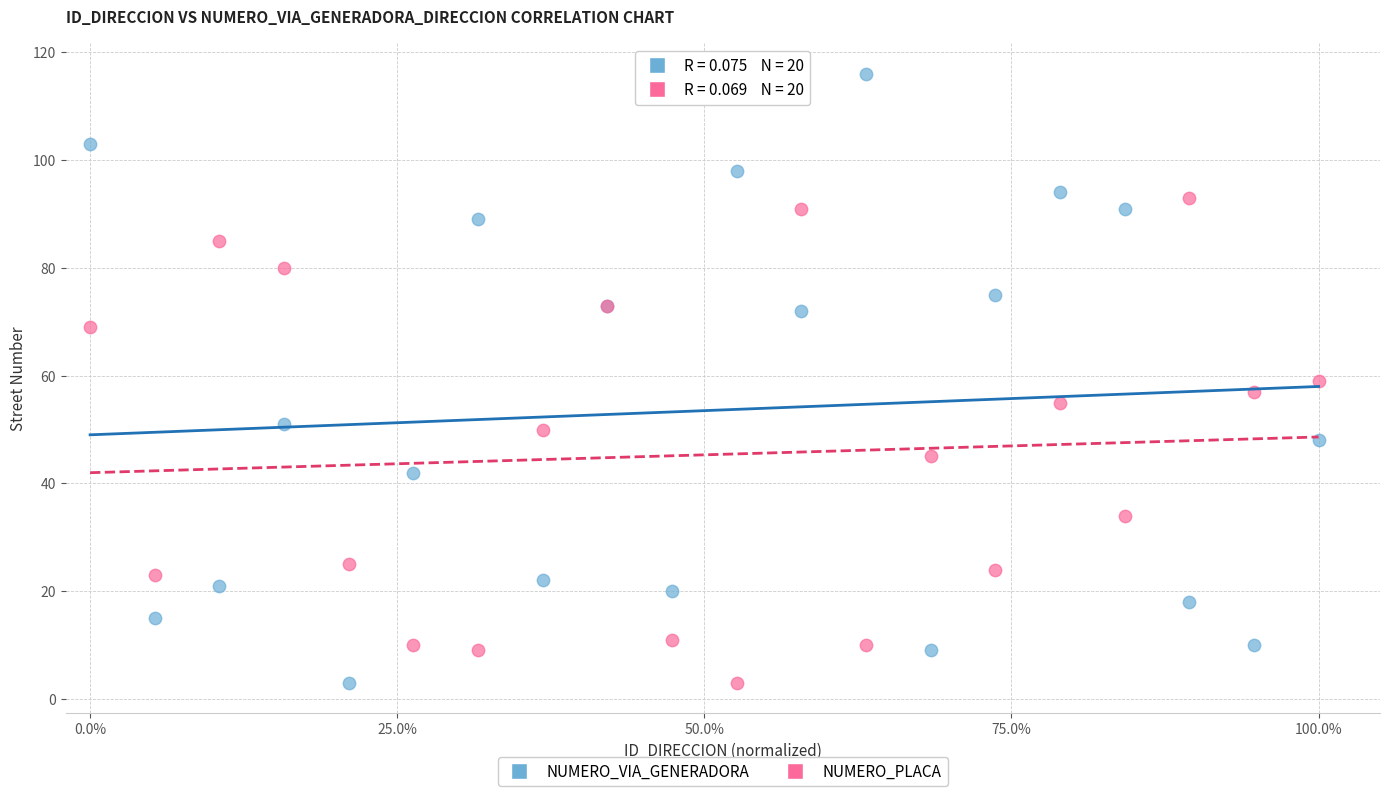

Which series reaches the maximum Y coordinate?

NUMERO_VIA_GENERADORA